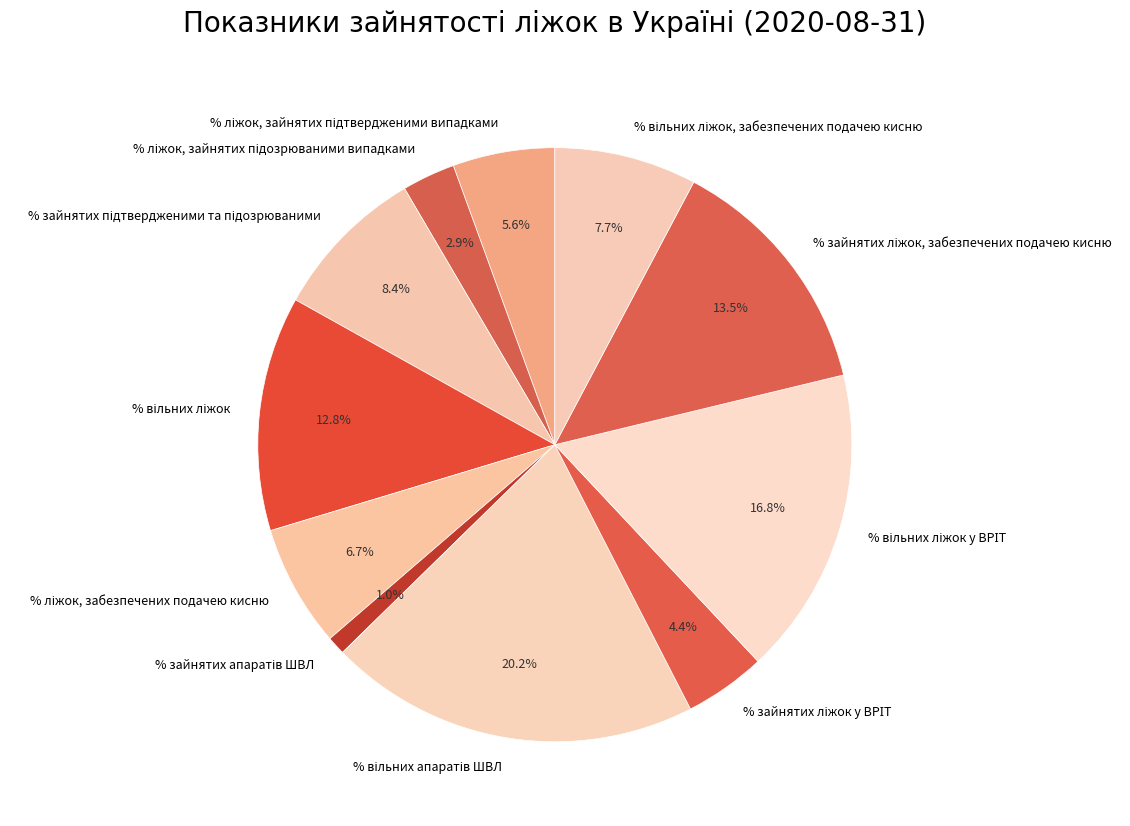

How many slices are in this pie chart?

11